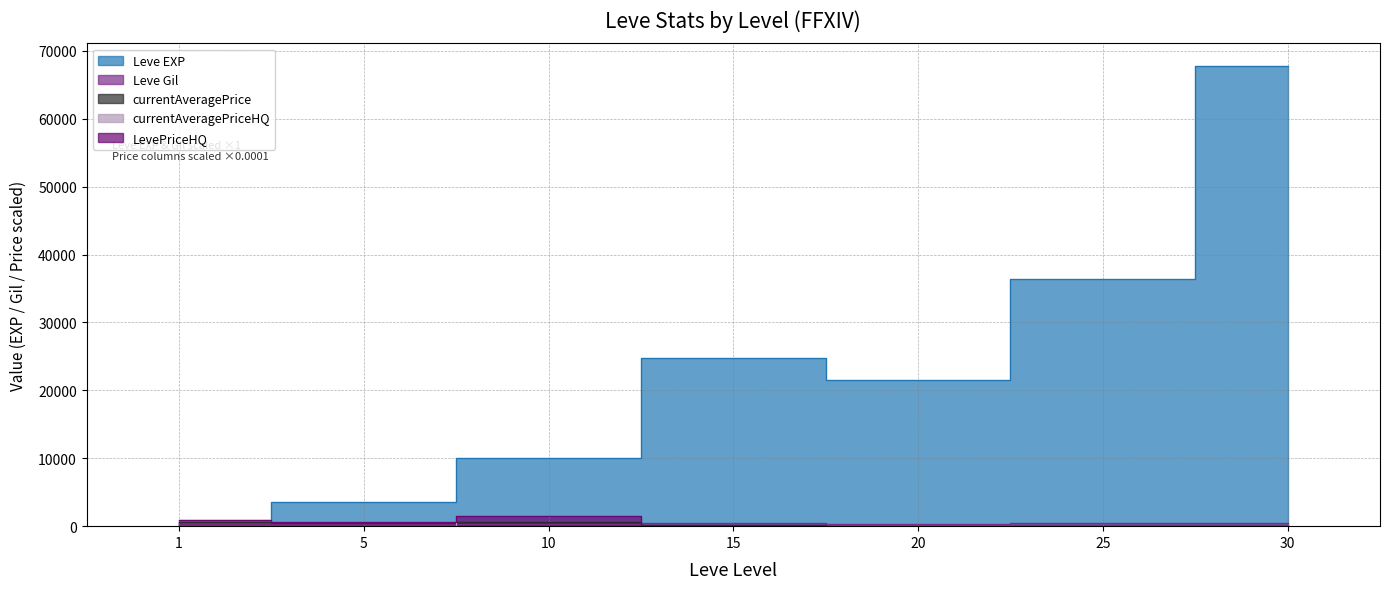

What is the value of the LevePriceHQ point at the 4th from the left?

2.5